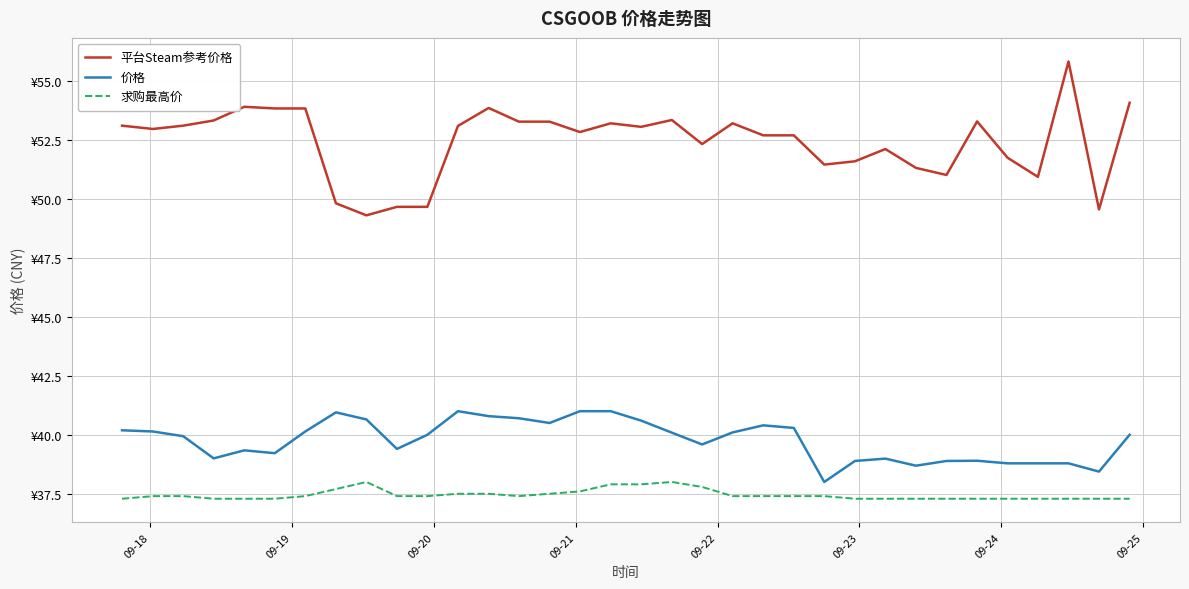

What is the value of the 求购最高价 point at the 22nd from the left?

37.4